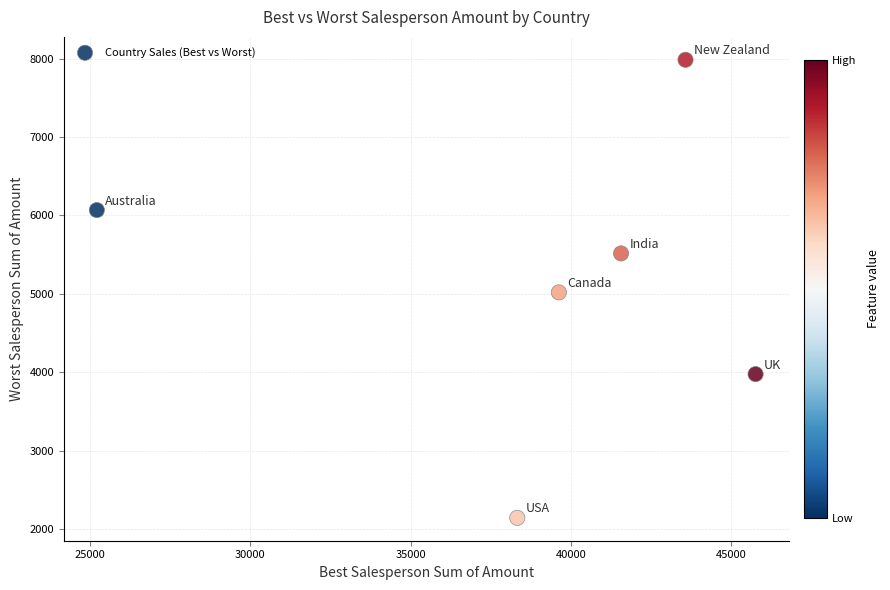

What is the range of Y values (max minus min)?

5845